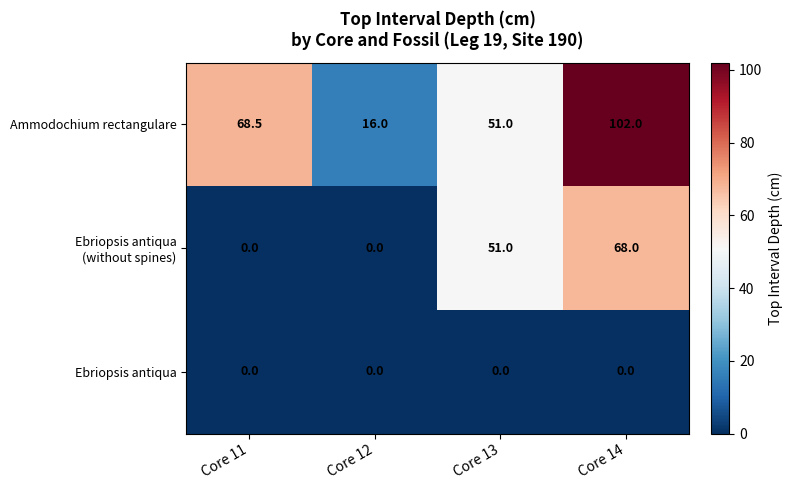

What is the difference between the Ammodochium rectangulare values at Core 13 and Core 14?

51.0